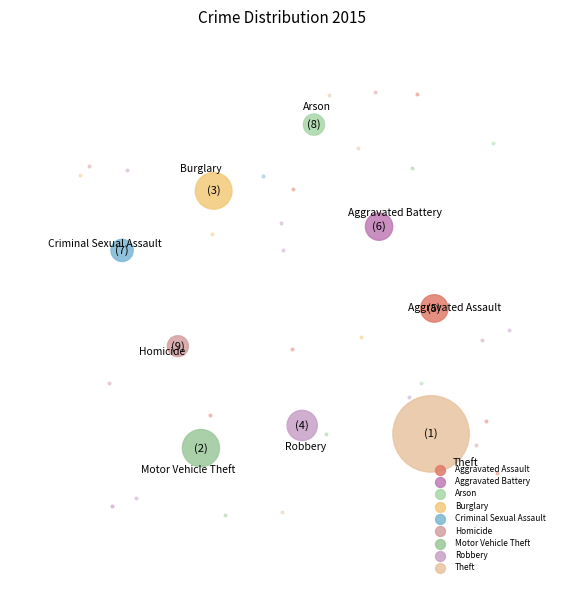

What percentage is the Criminal Sexual Assault slice, to the nearest percent?

2%